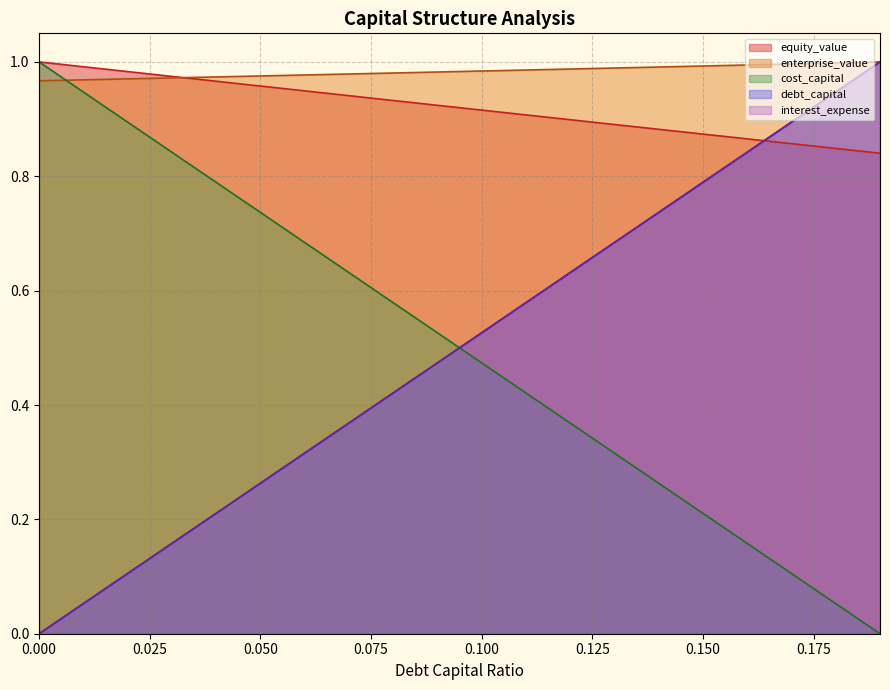

What is the difference between the maximum and second lowest values in the equity_value series?

0.2